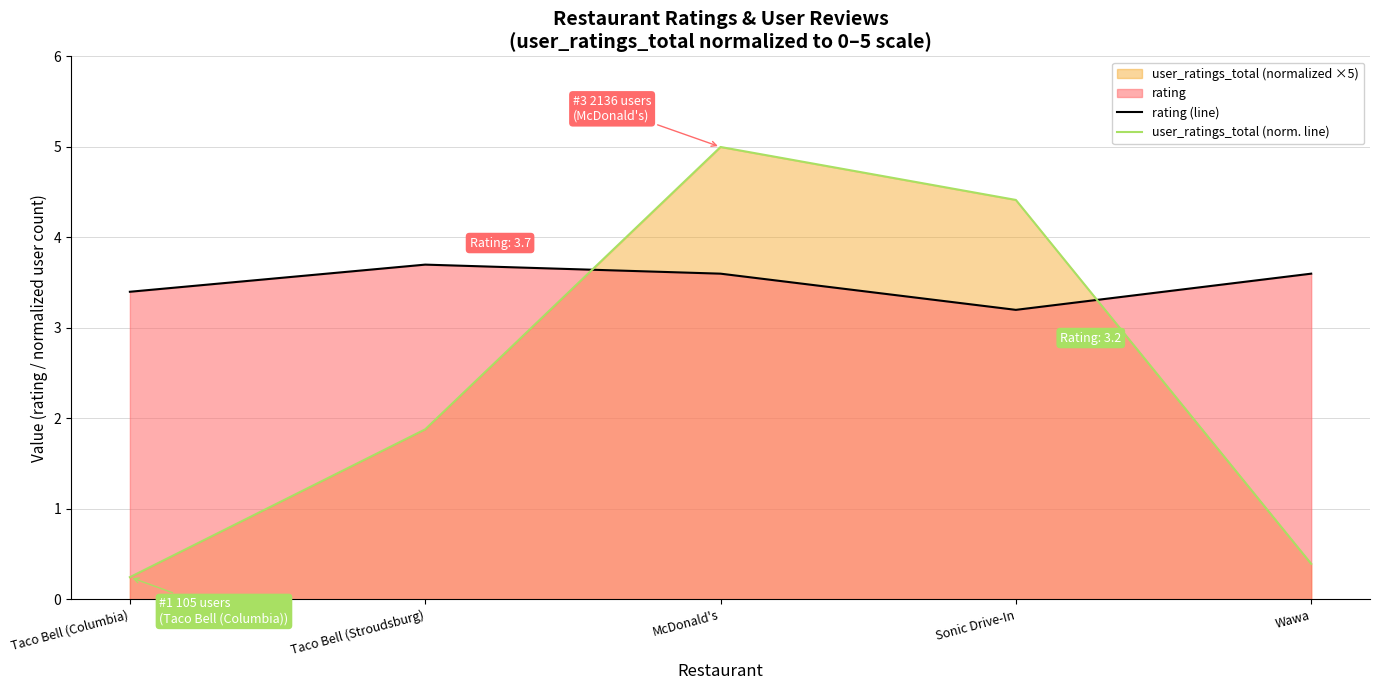

What is the label of the 3rd point from the left?

McDonald's